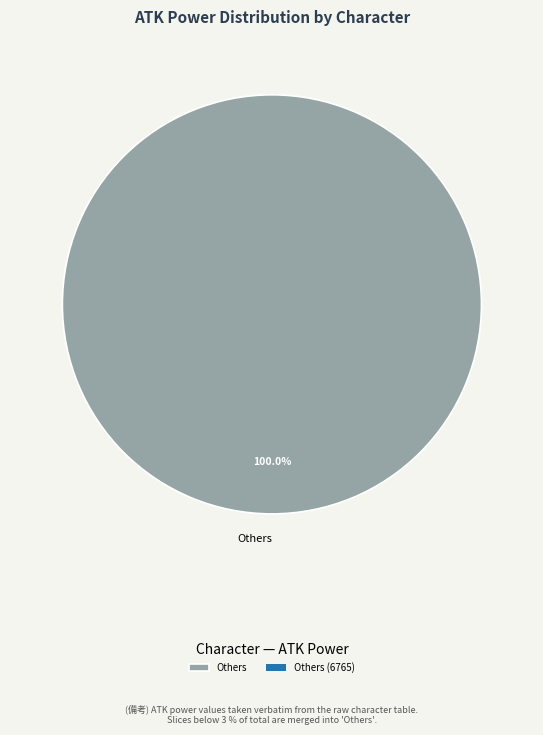

Does any single category account for the majority?

Yes